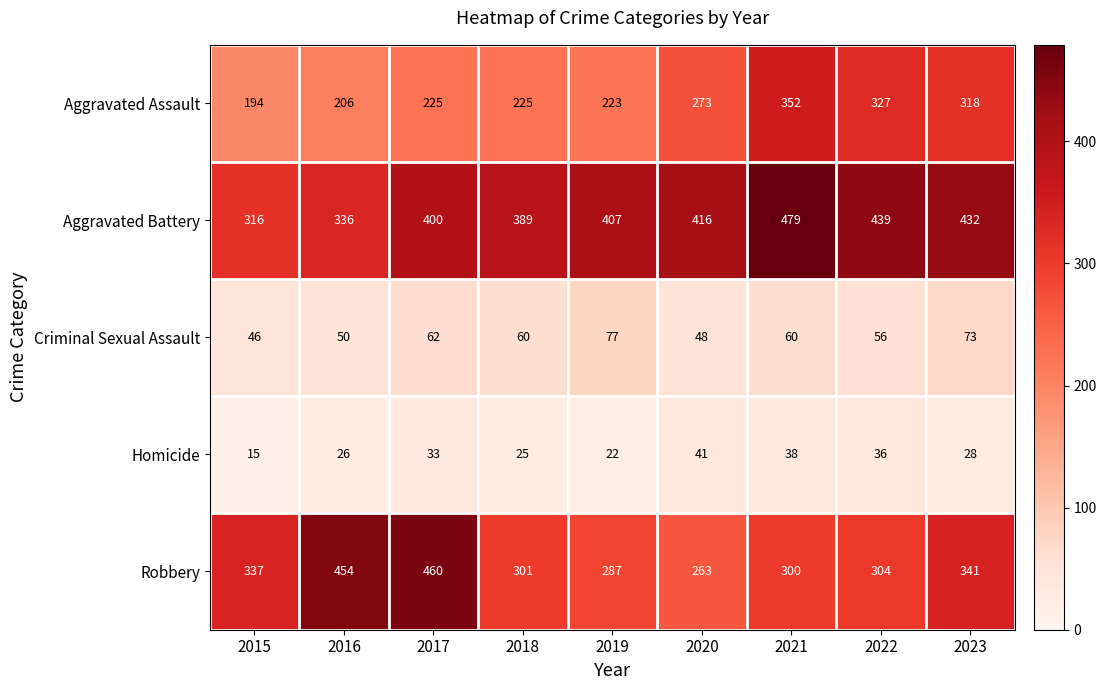

What is the approximate value of Criminal Sexual Assault at 2023, to the nearest 5?

75